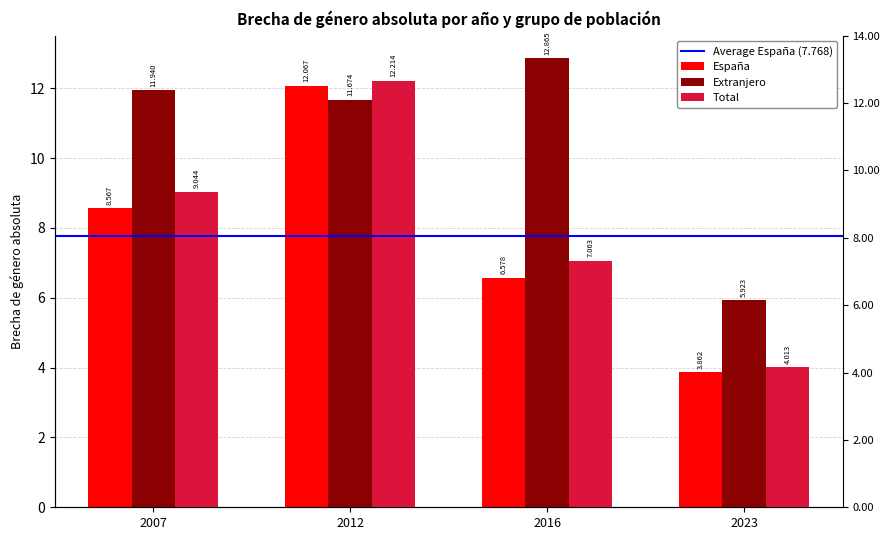

What is the difference between the maximum and minimum values in the Total series?

8.2